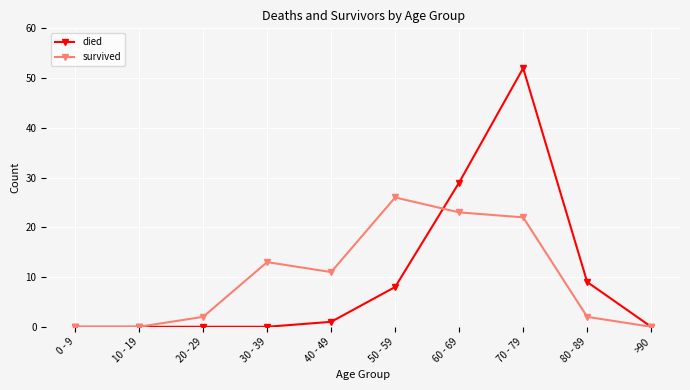

Between 20 - 29 and 60 - 69, which series saw the biggest shift?

died